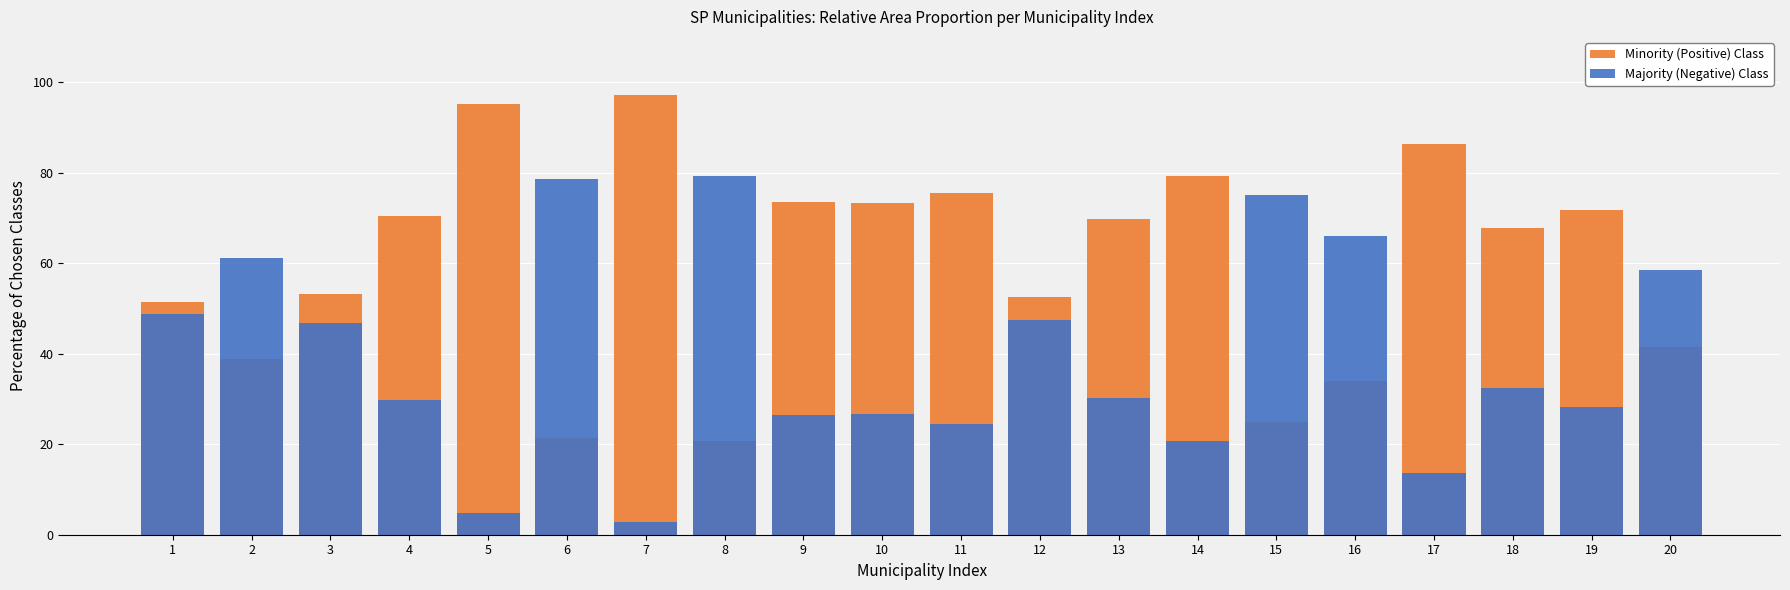

Which label corresponds to the smallest value in the chart?

7